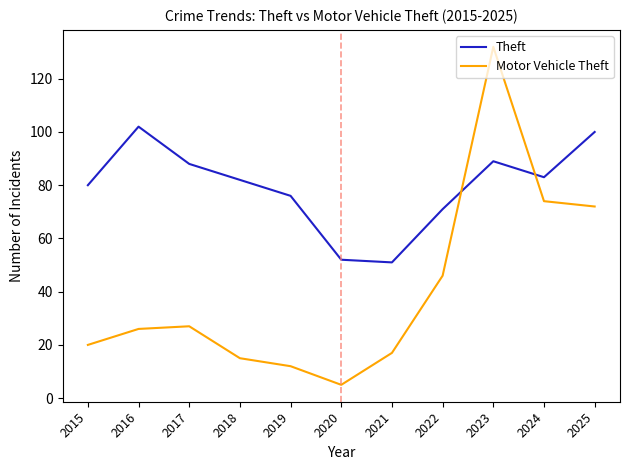

In Motor Vehicle Theft, how many points are lower than both neighbors (excluding endpoints)?

1